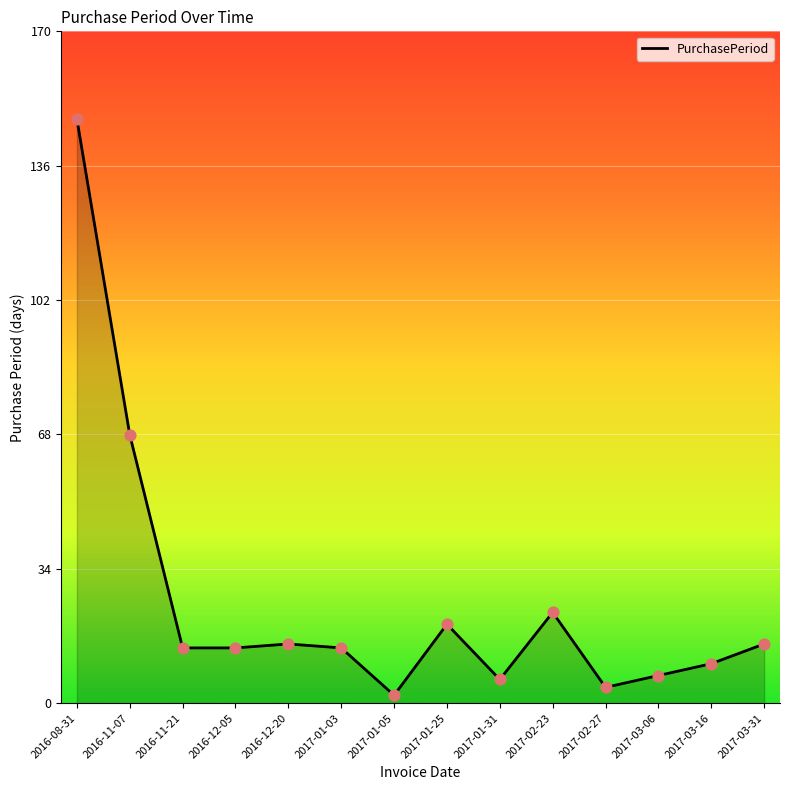

Which has a higher value, 2017-01-25 or 2017-01-03?

2017-01-25